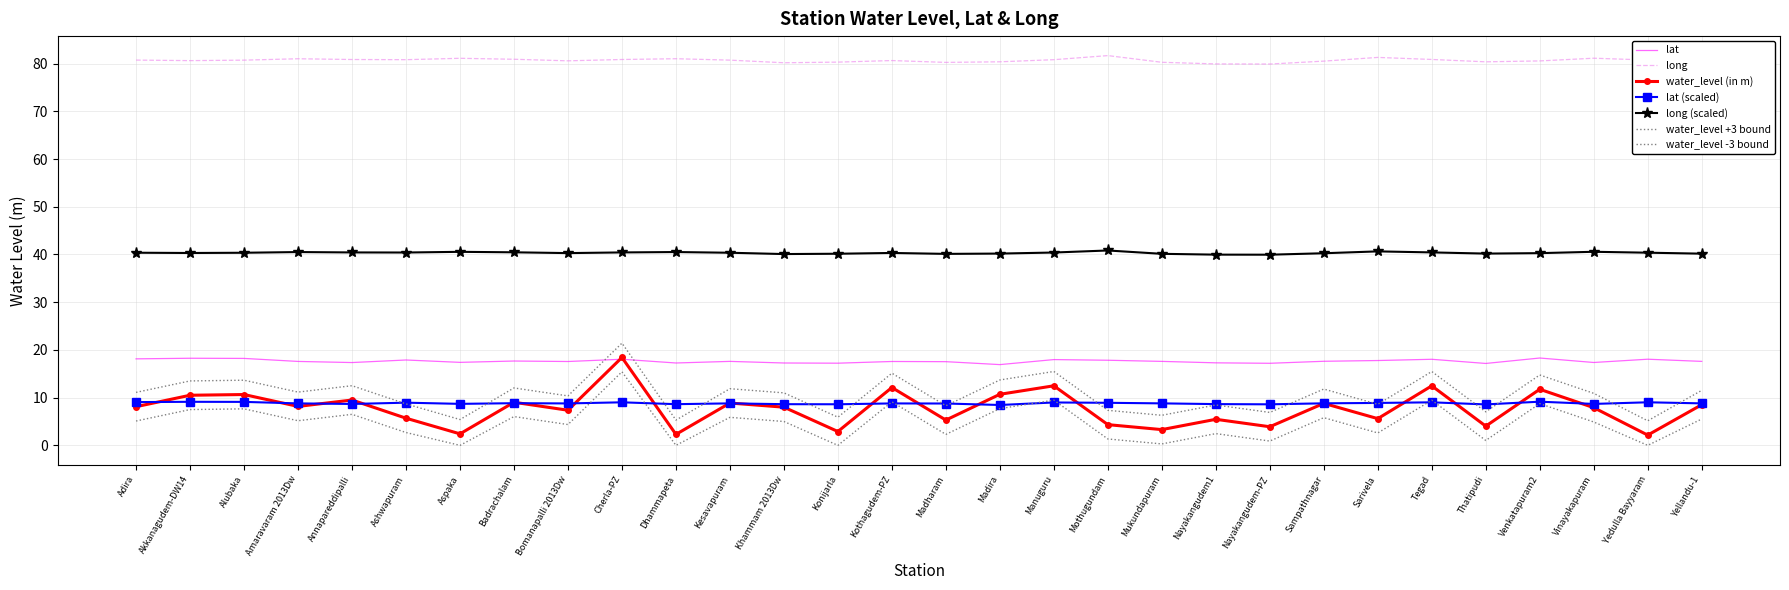

Which series has the largest range (max minus min)?

water_level (in m)